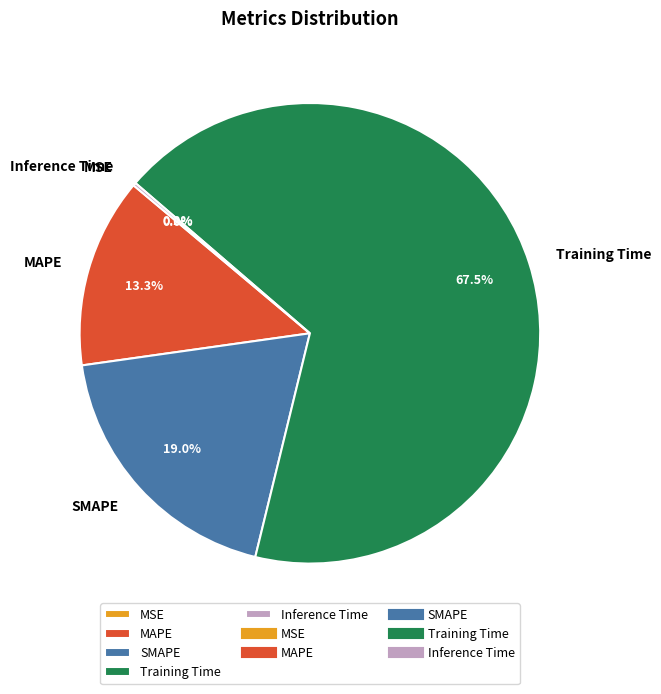

What percentage is the MAPE slice, to the nearest percent?

13%